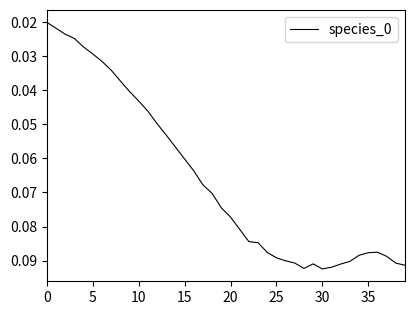

The value at 20 is 0.0. True or false?

False